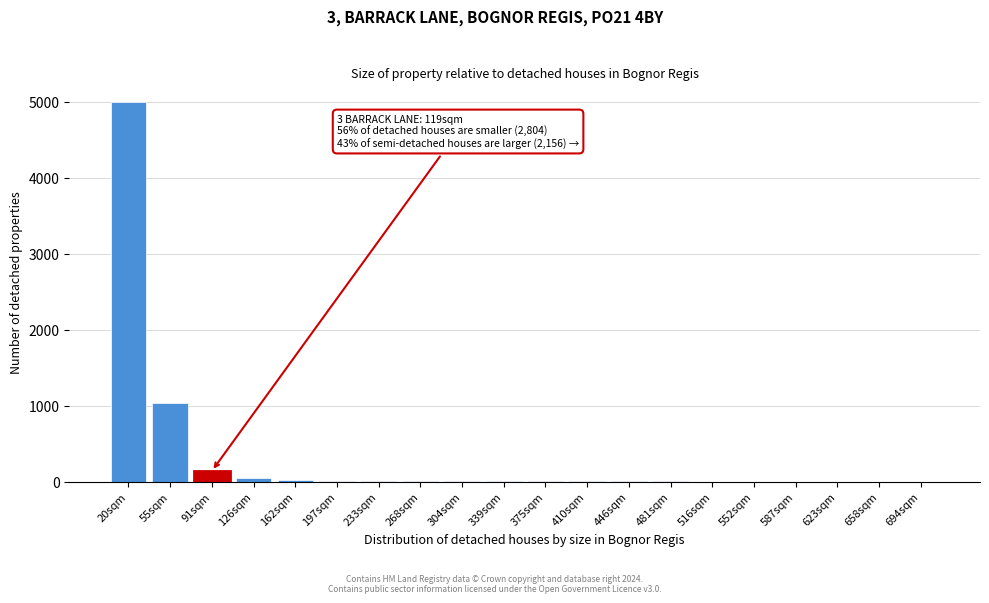

What is the sum of all values?

6275.2